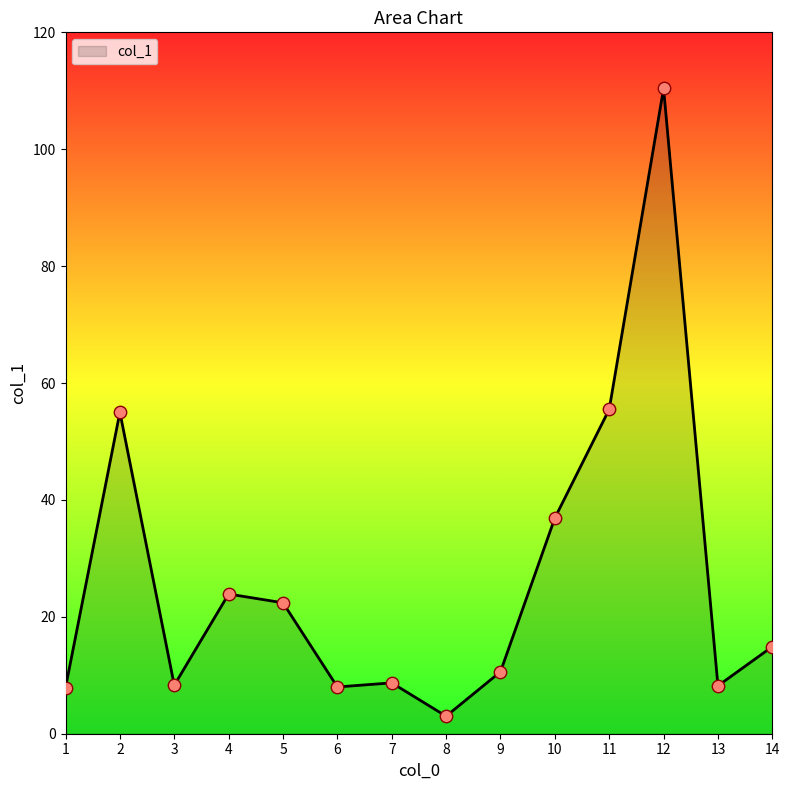

What is the change in value from 5 to 12?

+88.0